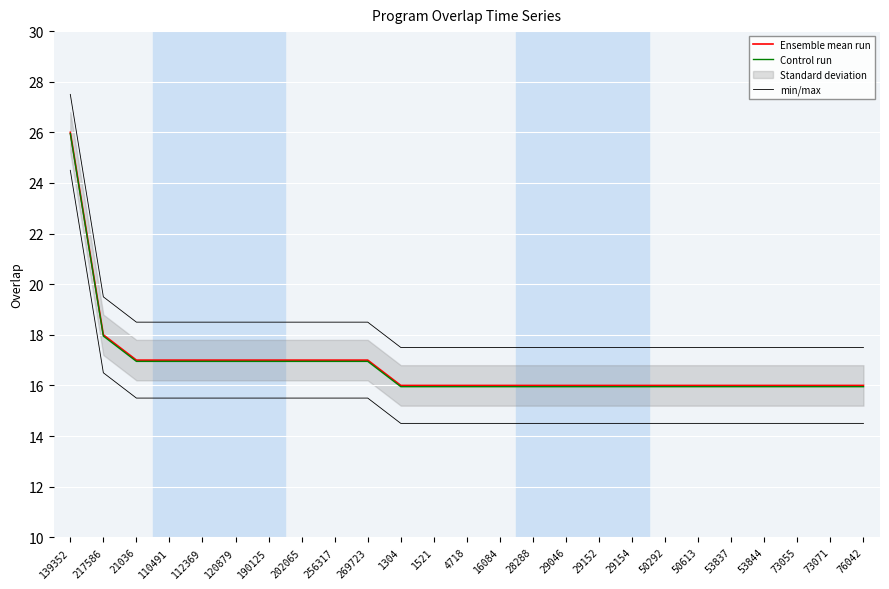

Reading left to right, what are all the values shown in this chart?

Ensemble mean run: 139352=26.0	217586=18.0	21036=17.0	110491=17.0	112369=17.0	120879=17.0	190125=17.0	202065=17.0	256317=17.0	269723=17.0	1304=16.0	1521=16.0	4718=16.0	16084=16.0	28288=16.0	29046=16.0	29152=16.0	29154=16.0	50292=16.0	50613=16.0	53837=16.0	53844=16.0	73055=16.0	73071=16.0	76042=16.0
Control run: 139352=25.9	217586=17.9	21036=16.9	110491=16.9	112369=16.9	120879=16.9	190125=16.9	202065=16.9	256317=16.9	269723=16.9	1304=15.9	1521=15.9	4718=15.9	16084=15.9	28288=15.9	29046=15.9	29152=15.9	29154=15.9	50292=15.9	50613=15.9	53837=15.9	53844=15.9	73055=15.9	73071=15.9	76042=15.9
min/max: 139352=27.5	217586=19.5	21036=18.5	110491=18.5	112369=18.5	120879=18.5	190125=18.5	202065=18.5	256317=18.5	269723=18.5	1304=17.5	1521=17.5	4718=17.5	16084=17.5	28288=17.5	29046=17.5	29152=17.5	29154=17.5	50292=17.5	50613=17.5	53837=17.5	53844=17.5	73055=17.5	73071=17.5	76042=17.5